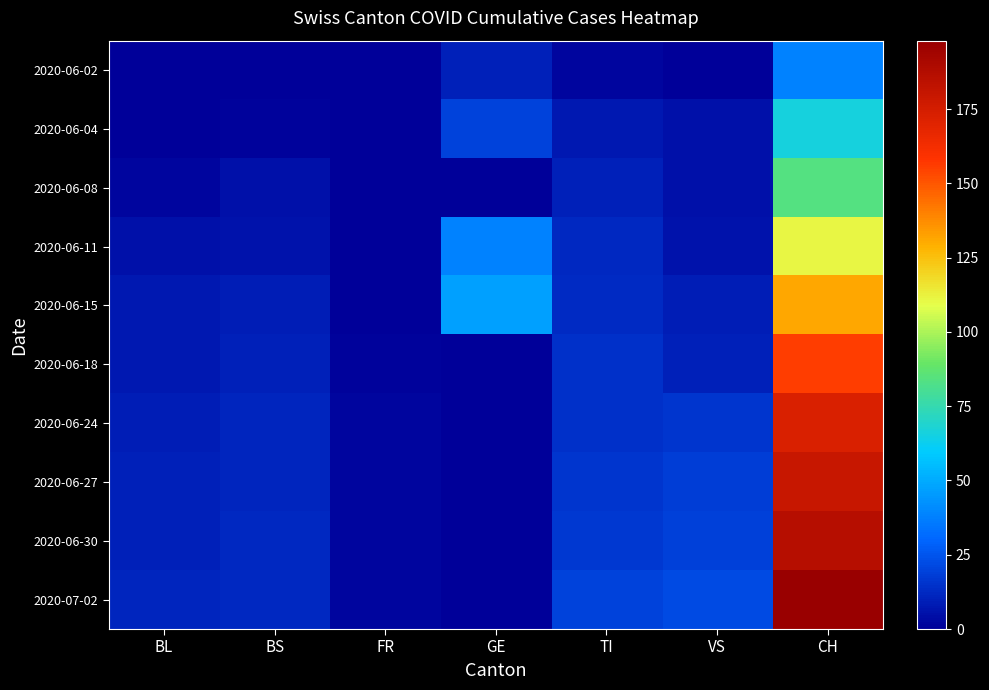

Which label corresponds to the largest value in the chart?

CH